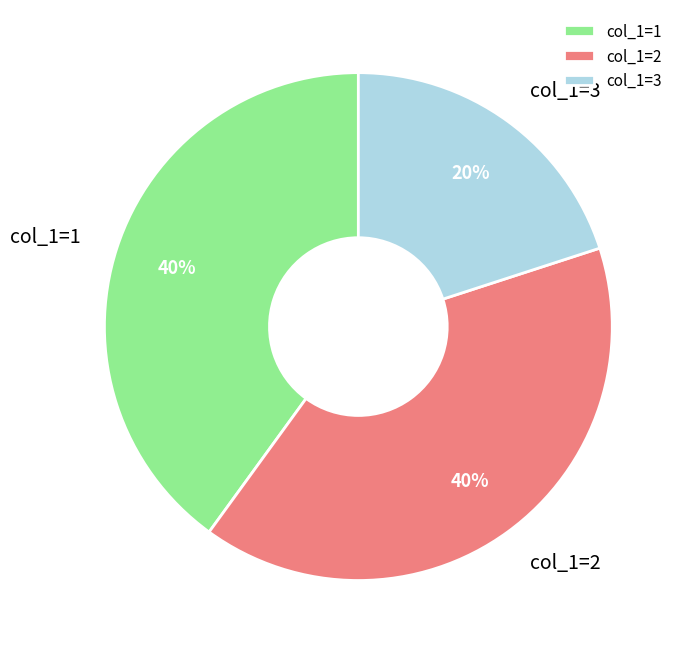

To the nearest percent, what portion does col_1=1 represent?

40%